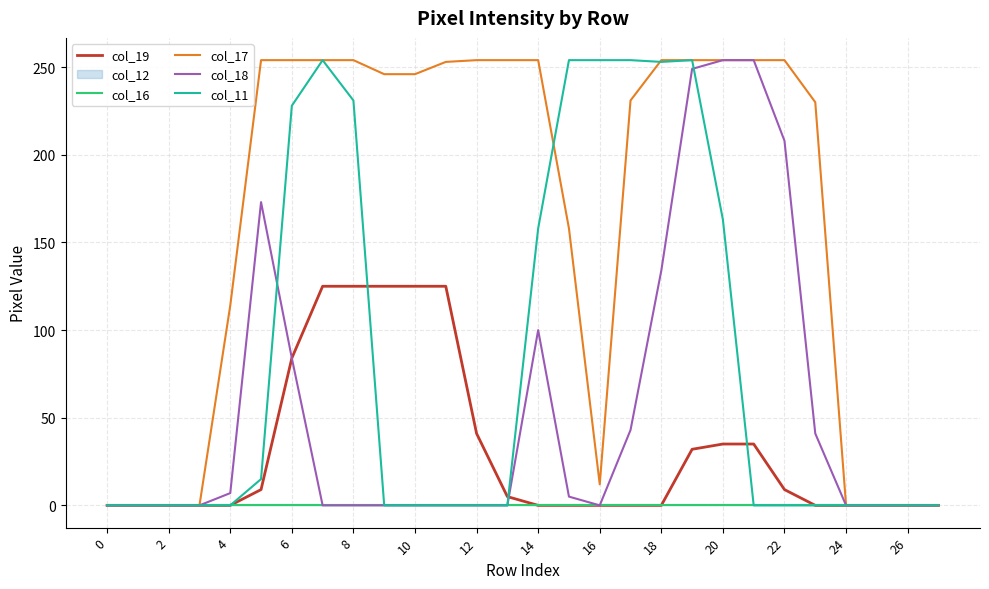

The col_17 series shows 133 at 20. True or false?

False